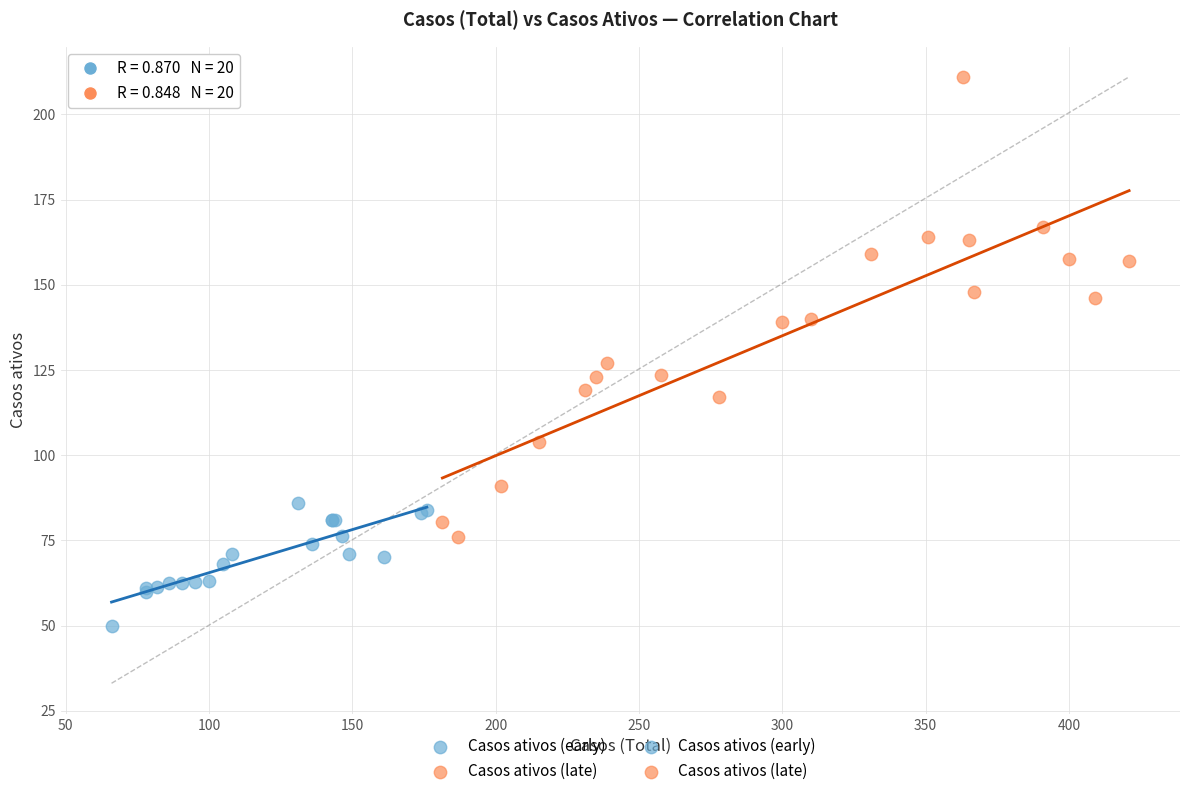

Which series contains the lowest Y value?

Casos ativos (early)